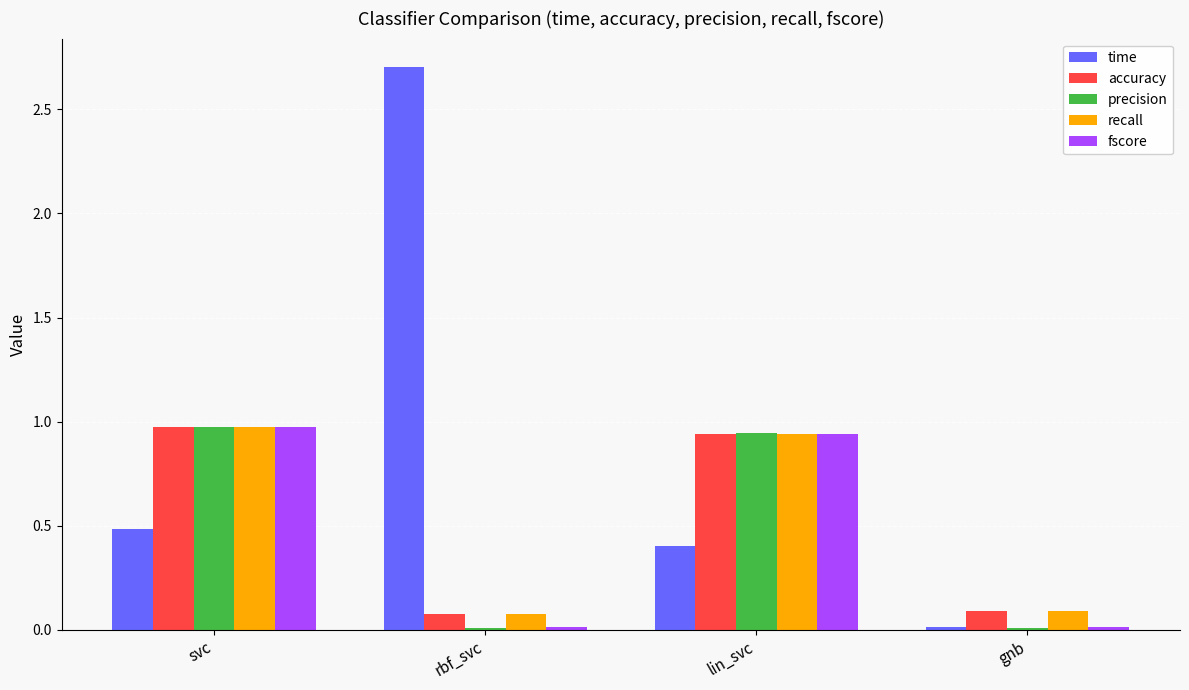

Which series changed the most between svc and gnb?

precision